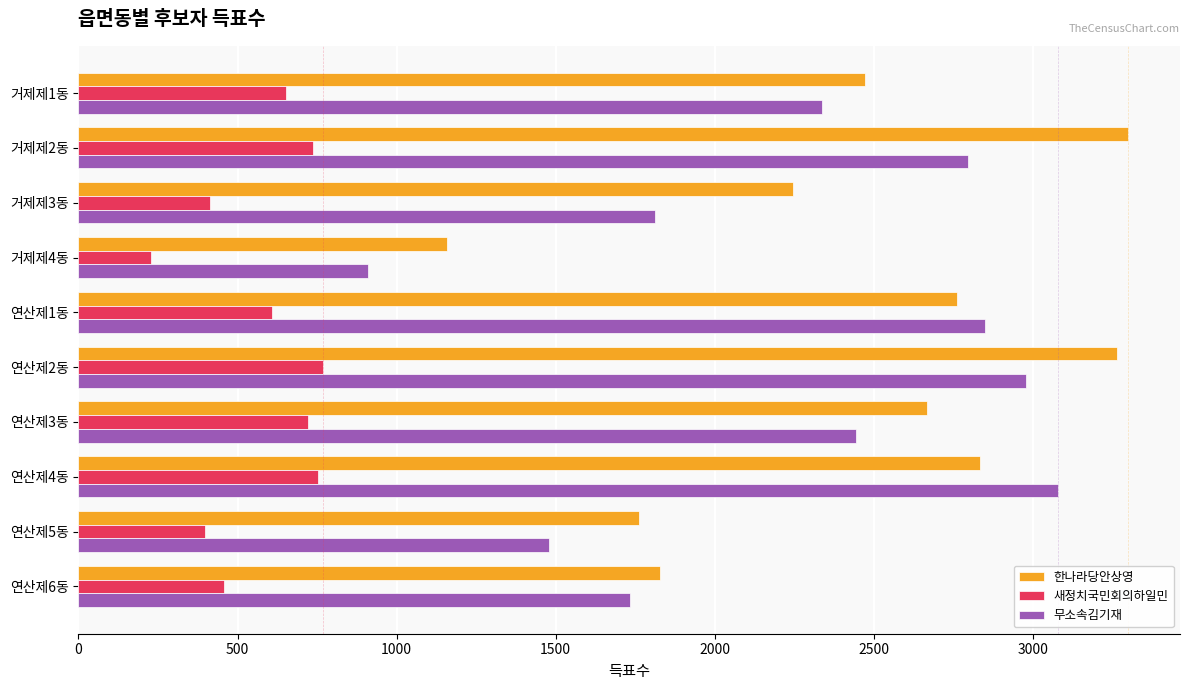

Rank the series at 연산제5동 from highest to lowest value.

한나라당안상영, 무소속김기재, 새정치국민회의하일민